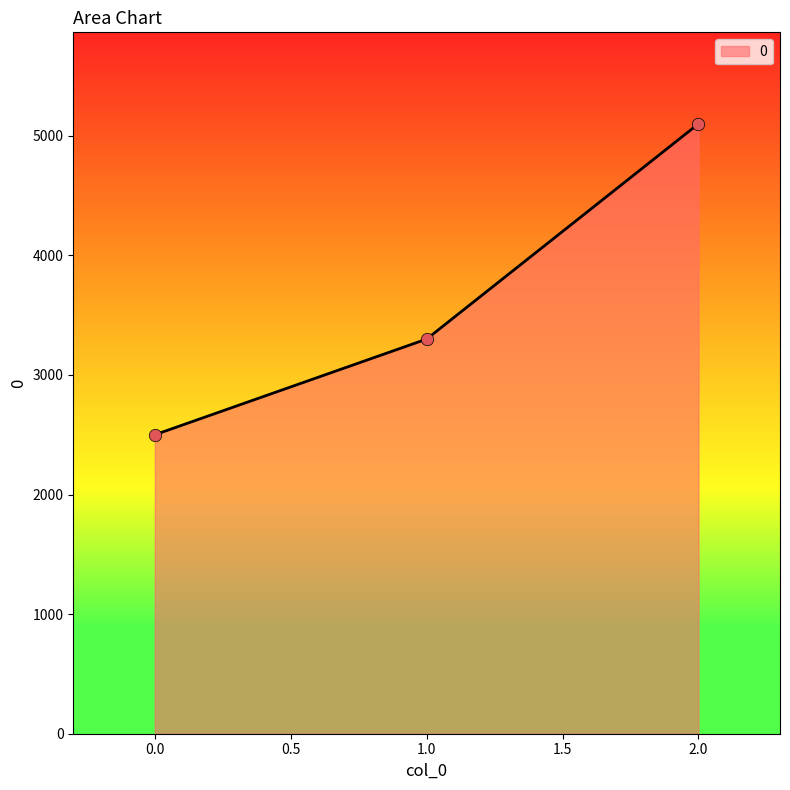

Approximately how many times larger is the value at 0.0 compared to 1.0?

0.8